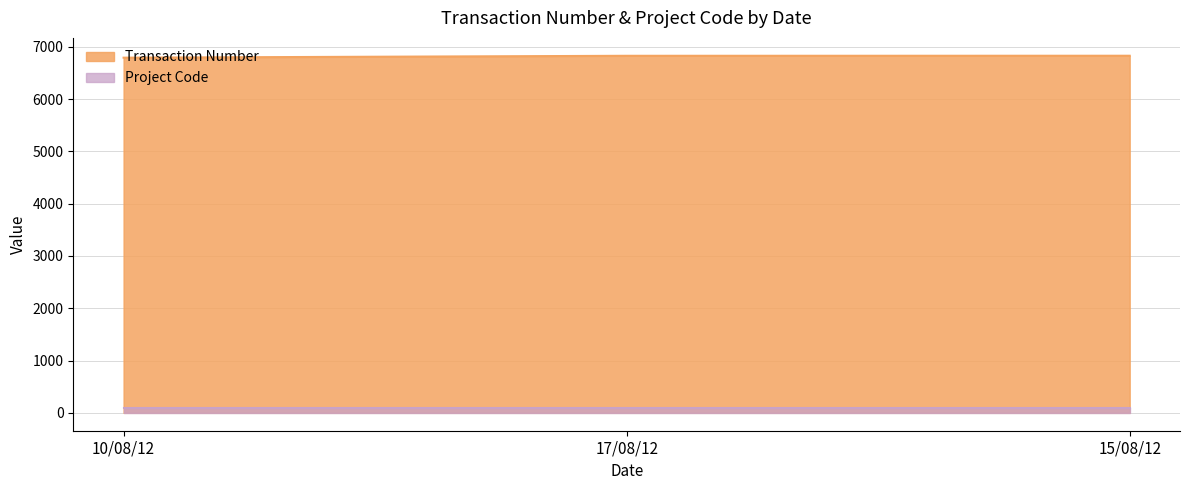

How many series are shown in this chart?

2